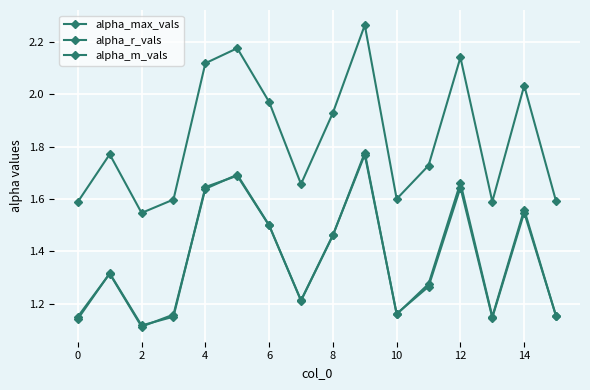

How many series are shown in this chart?

3